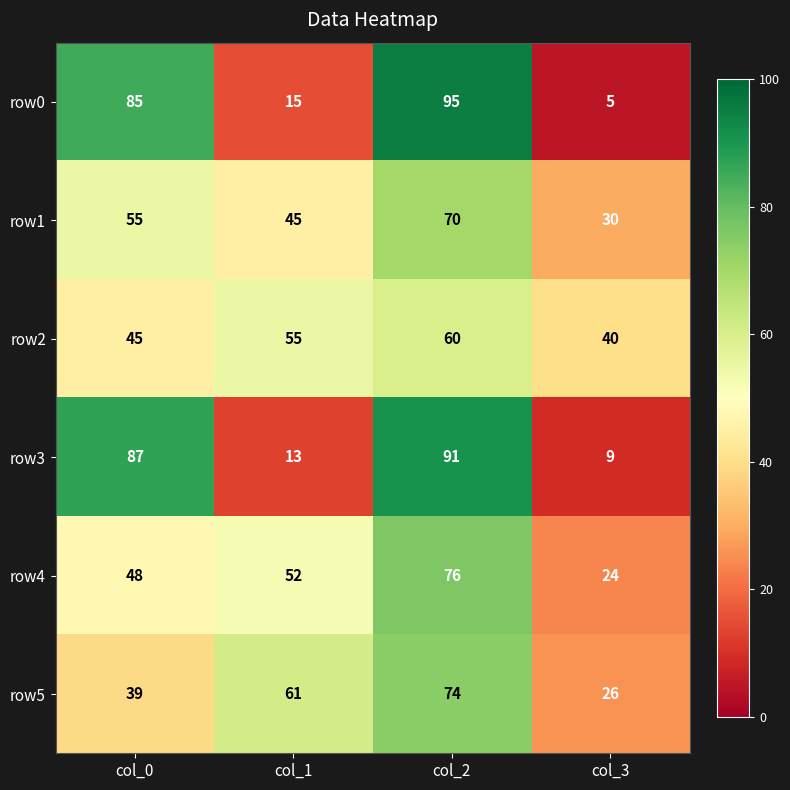

At col_3, list the series in order from largest to smallest.

row2, row1, row5, row4, row3, row0